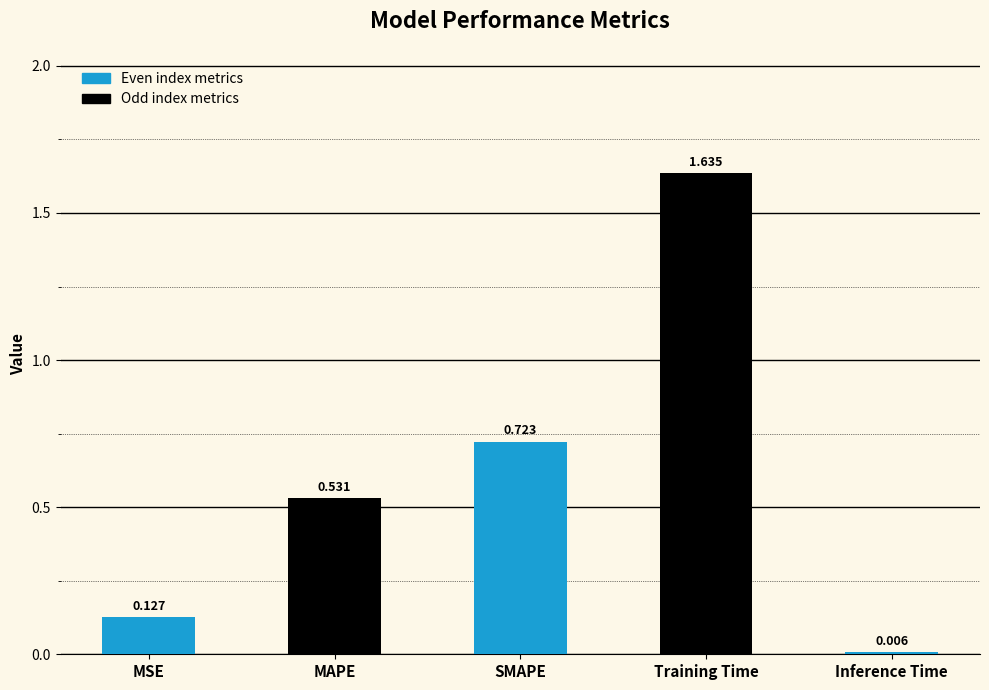

Between MSE and SMAPE, which is larger?

SMAPE